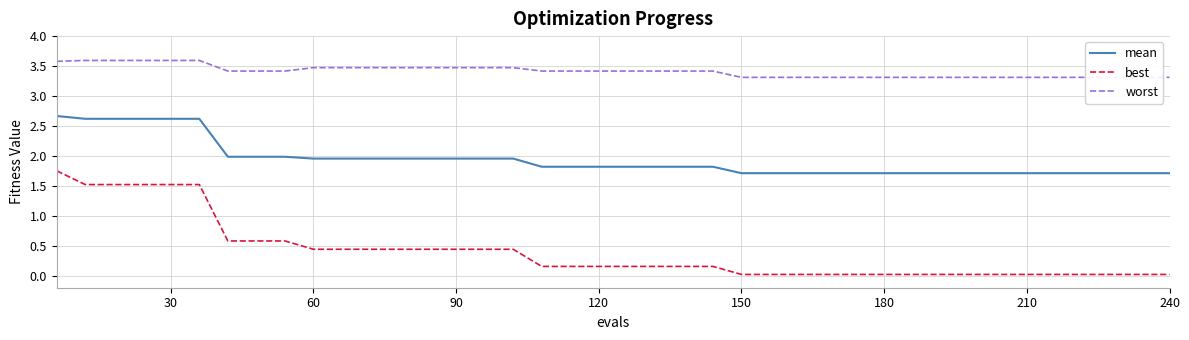

What are all the series names shown in the legend?

mean, best, worst